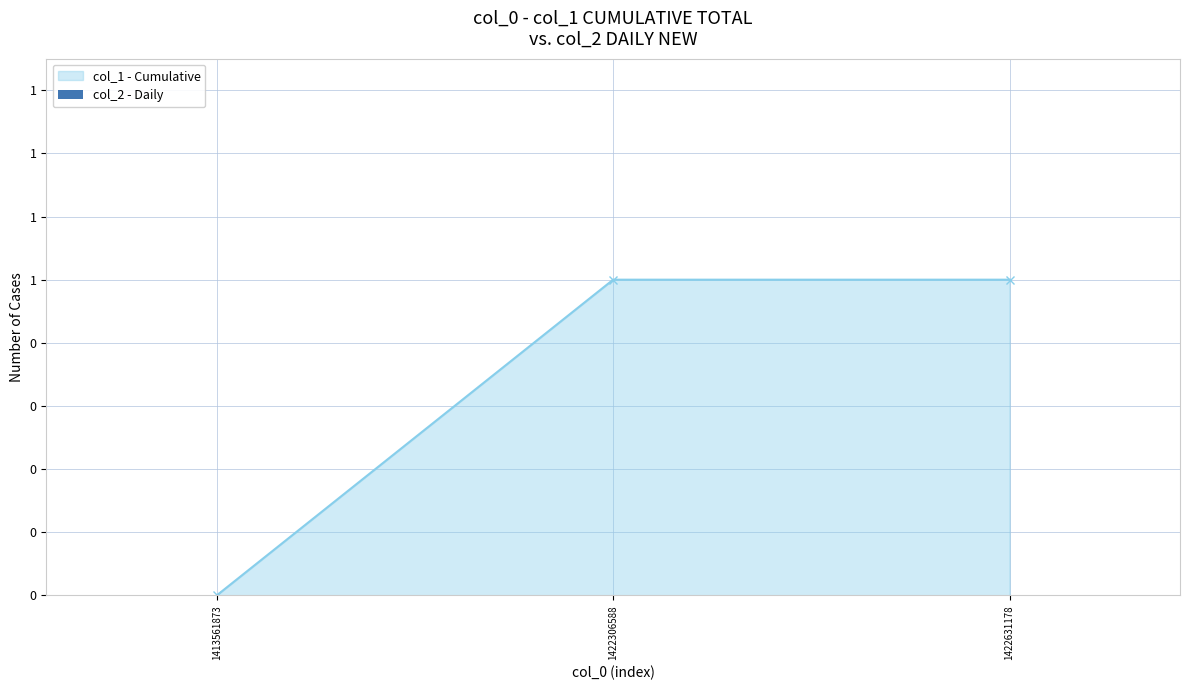

What is the sum of the values at 1413561873 and 1422631178?

1